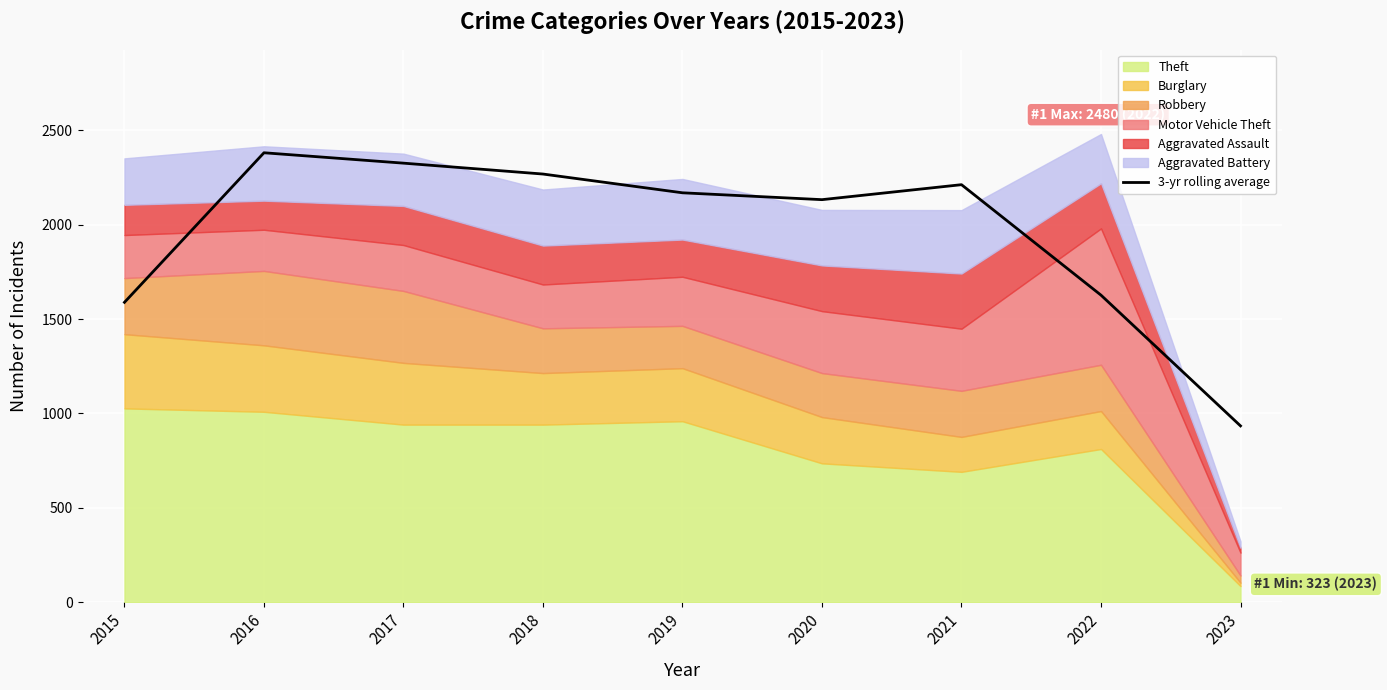

Where is the first local maximum?

2016